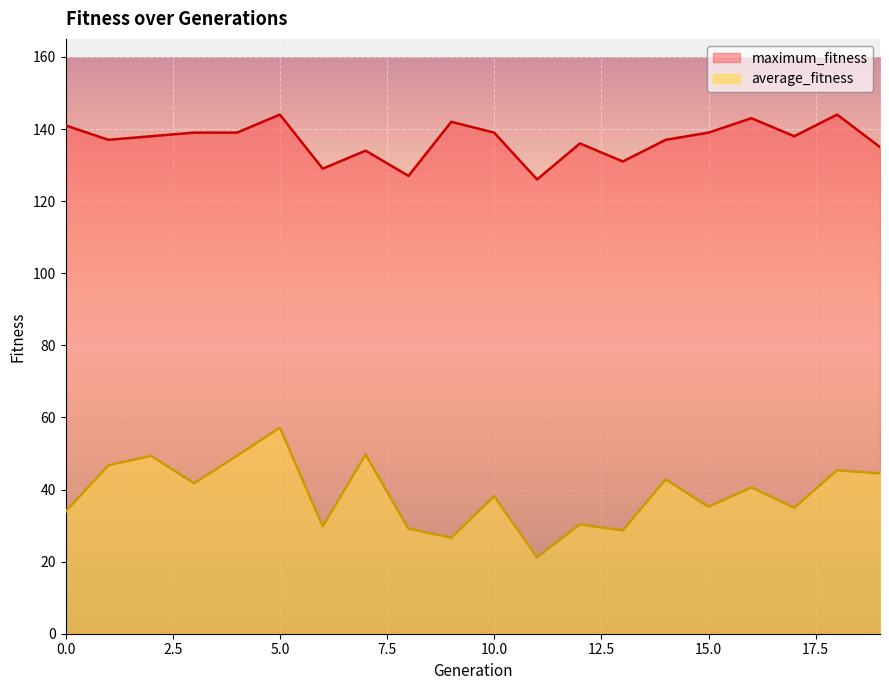

Is it true that maximum_fitness equals 139.0 at 15.0?

True